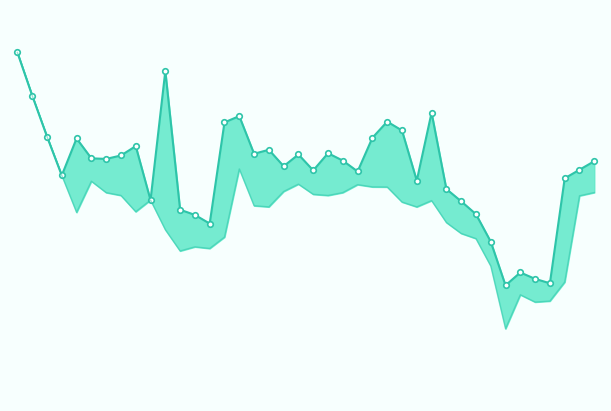

The high series shows 1235.0 at 11. True or false?

True